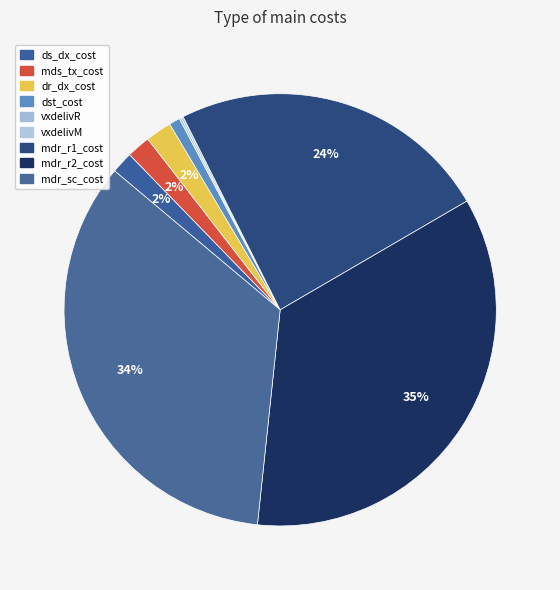

Do vxdelivR and mdr_r2_cost together represent more than half of the pie?

No